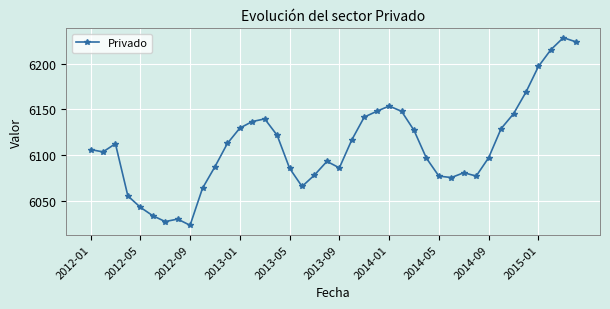

Count the number of data series in this chart.

1